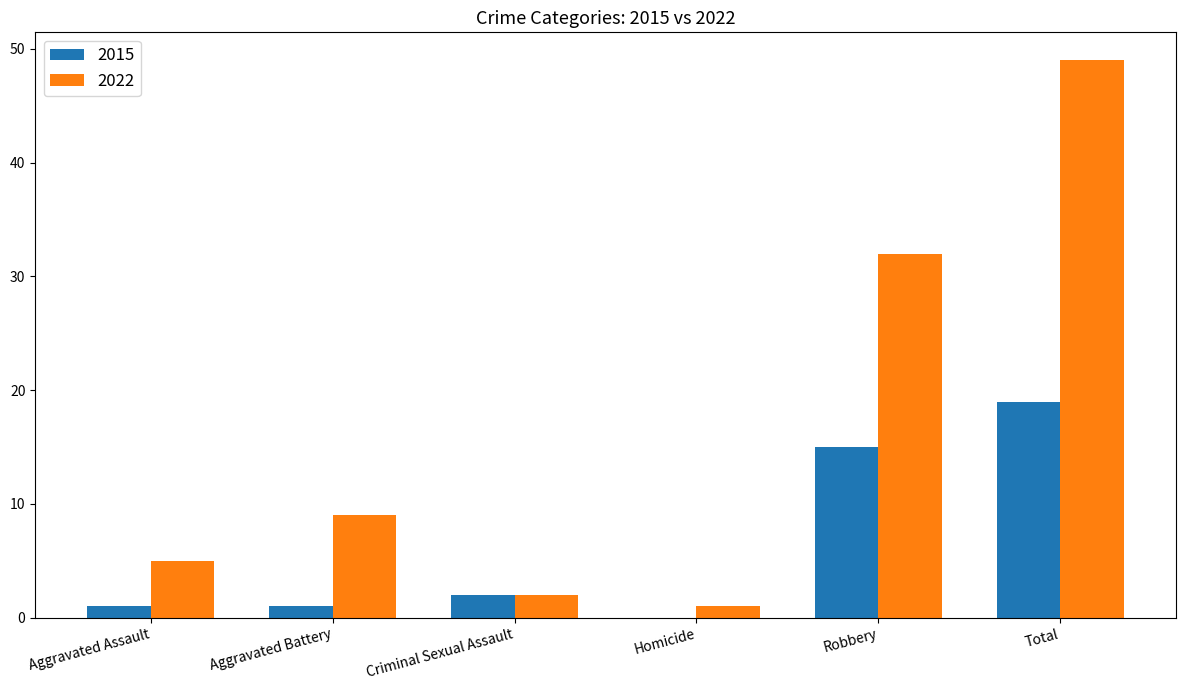

What is the sum of all 2015 values?

38